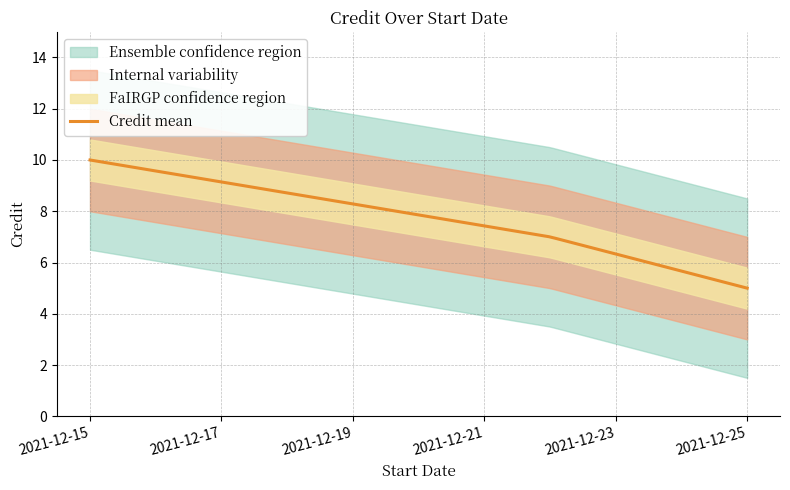

Between 2021-12-15 and 2021-12-22, which is larger?

2021-12-15